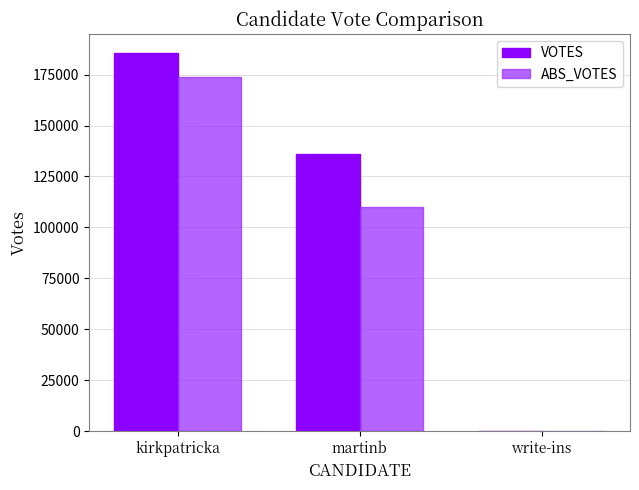

What are all the series names shown in the legend?

VOTES, ABS_VOTES